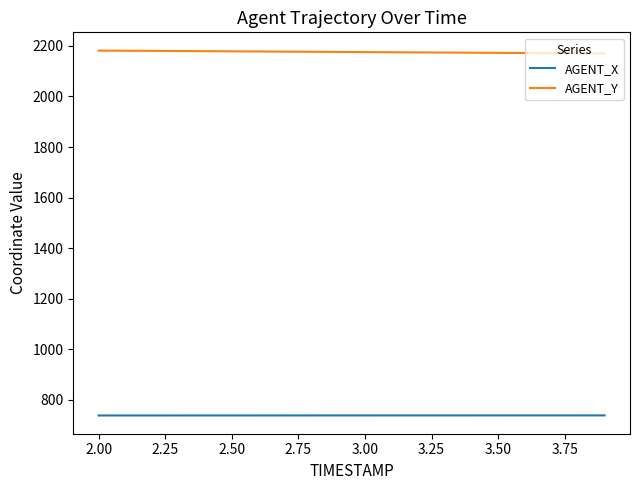

Which series has the largest total across all categories?

AGENT_Y